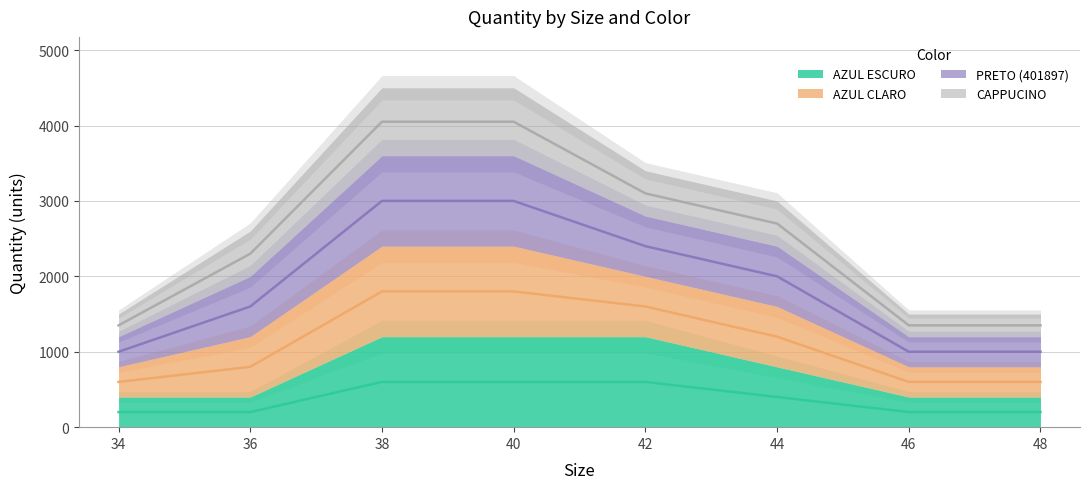

Count the AZUL ESCURO values in the range 200 to 600.

8